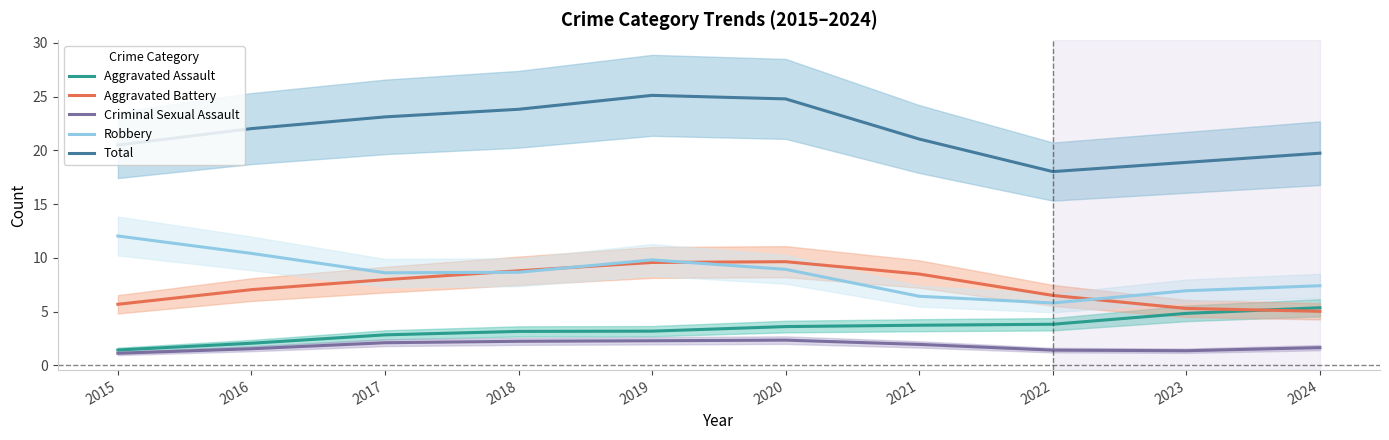

What is the highest value of the Criminal Sexual Assault series?

2.3